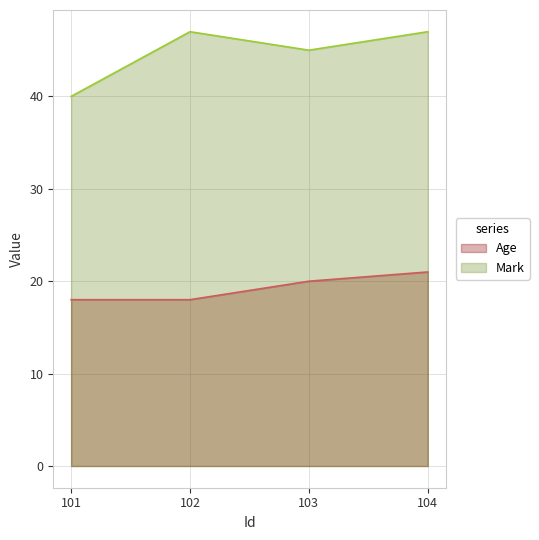

True or false: Age and Mark cross at least once.

False